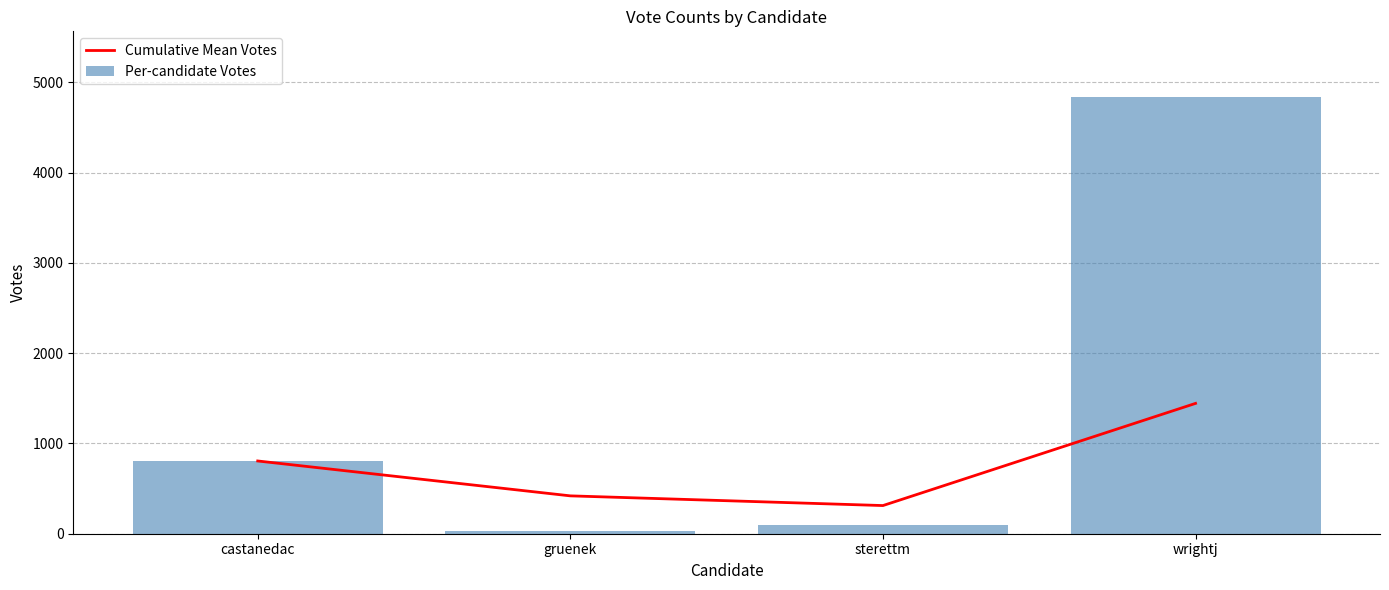

Reading left to right, transcribe all the data shown in this chart.

Cumulative Mean Votes: 806.0	419.5	312.0	1444.0
Per-candidate Votes: 806.0	33.0	97.0	4840.0